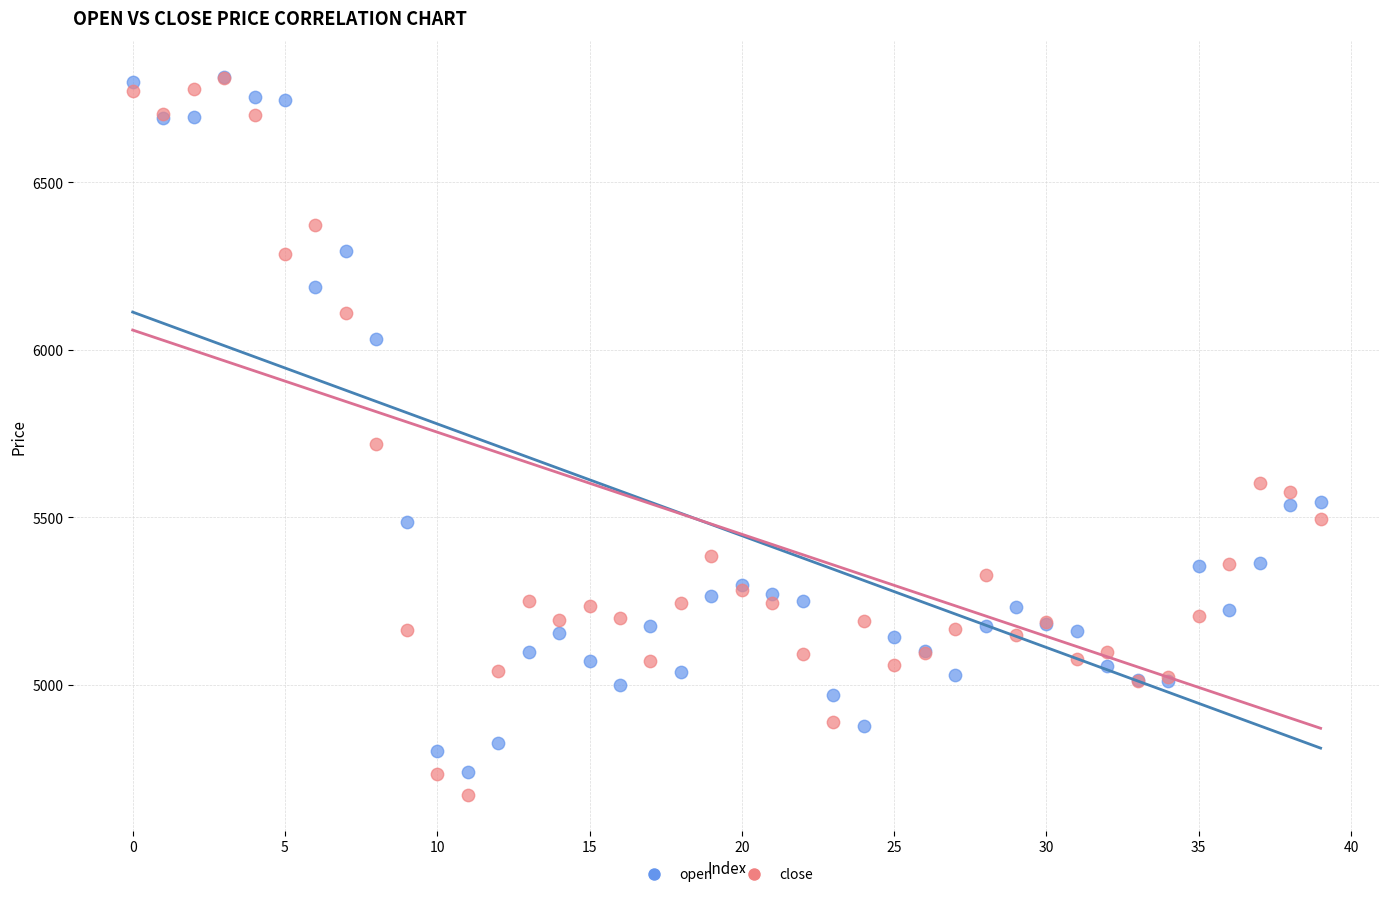

In the open series, what Y value is closest to 5778?

5547.5